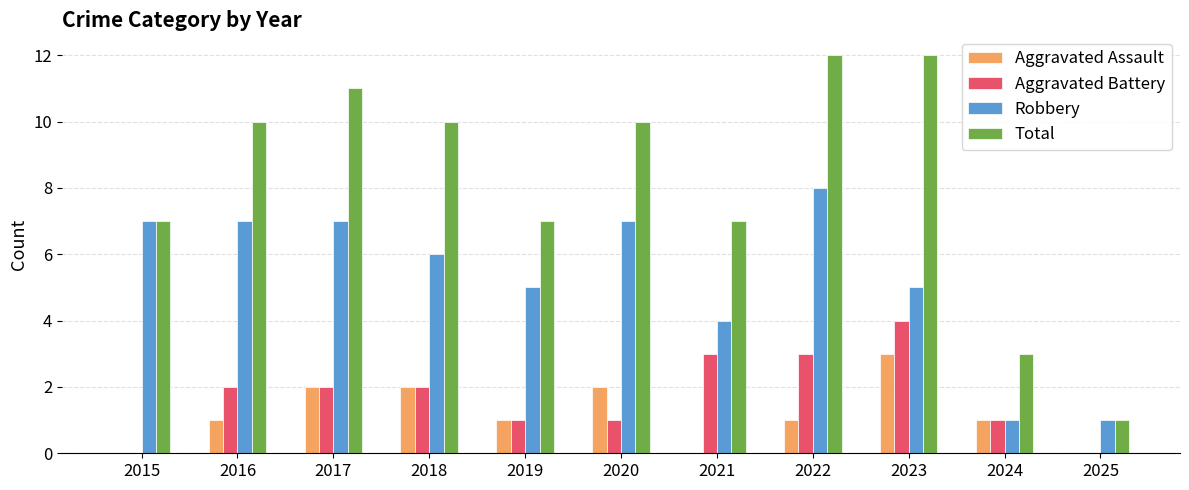

Which category has the highest value in the Aggravated Battery series?

2023